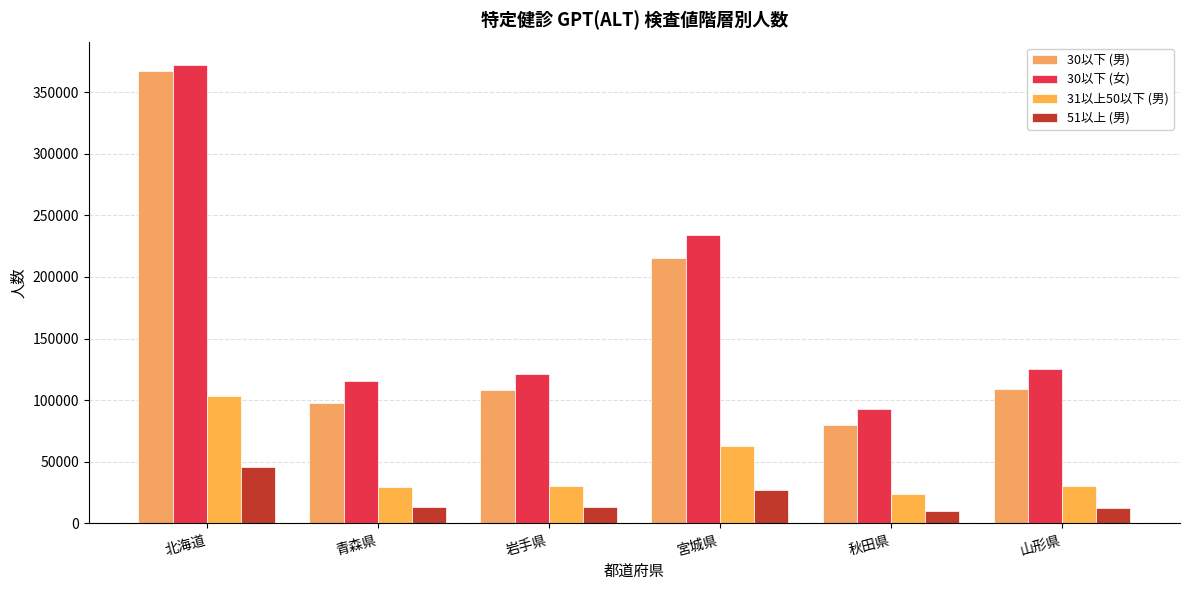

What is the difference between the maximum and minimum values in the 51以上 (男) series?

35472